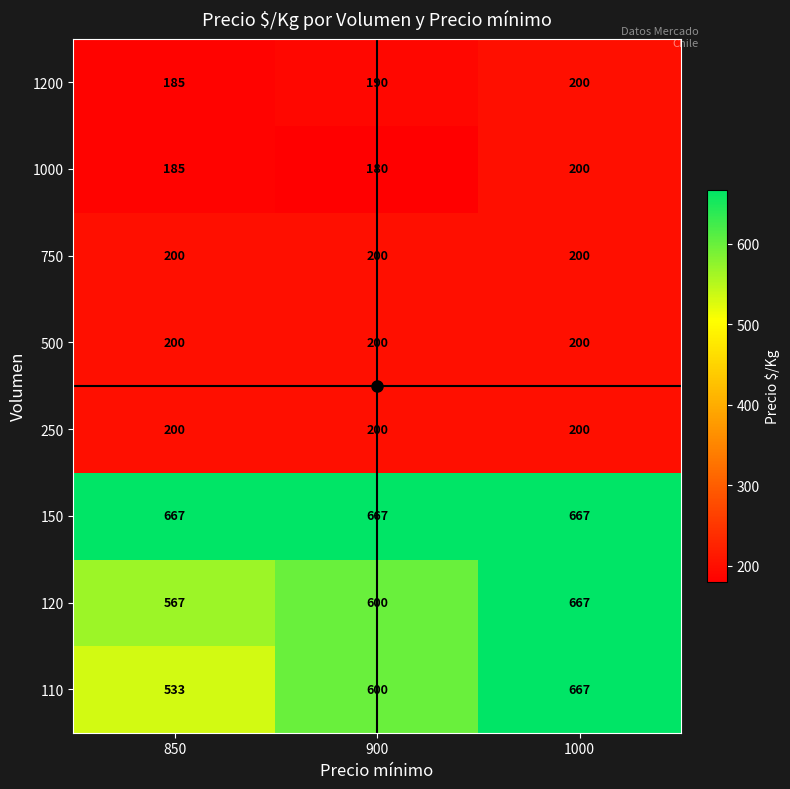

Count the 1200 values in the range 185 to 200.

3